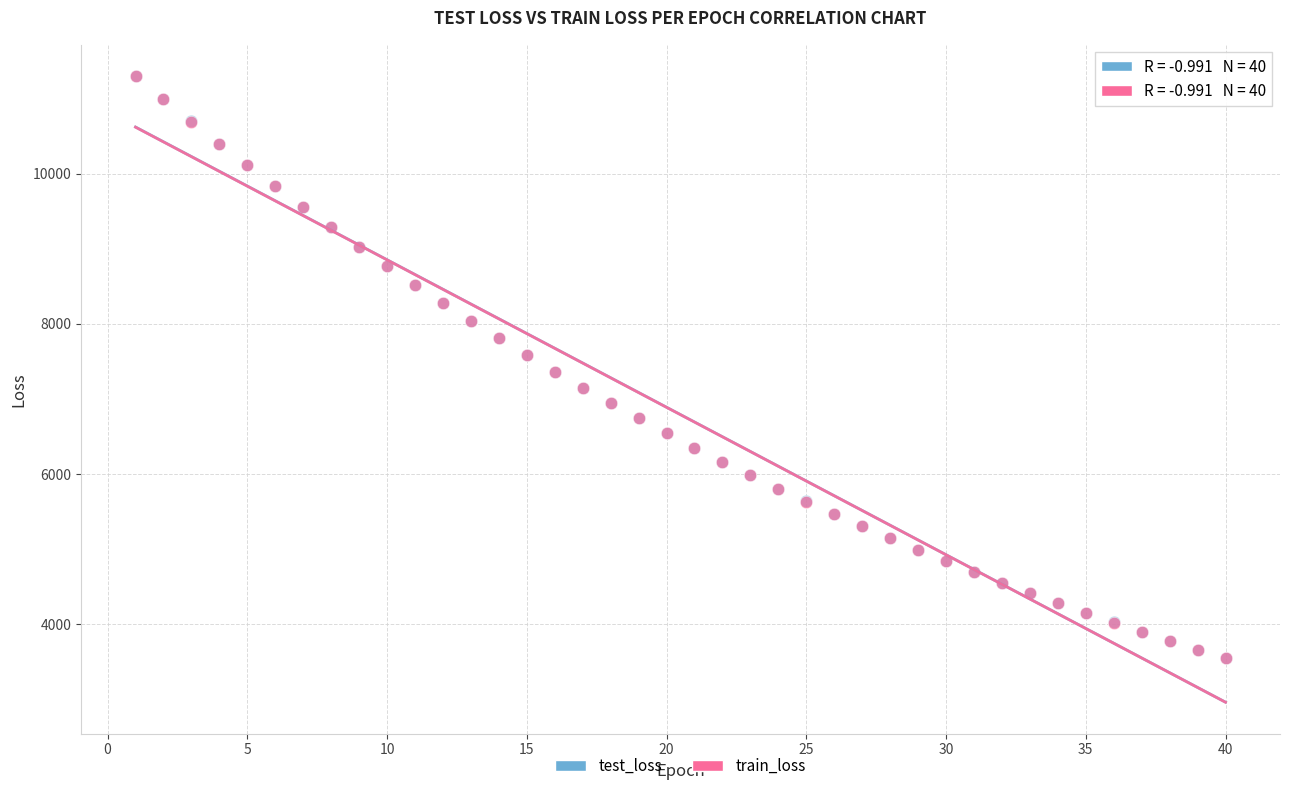

What are all the series names shown in the legend?

test_loss, train_loss